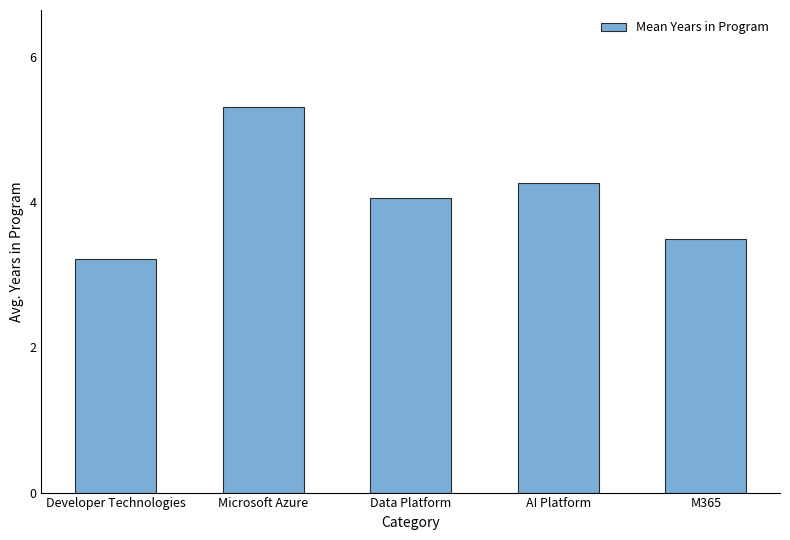

How many data points are less than 4?

2